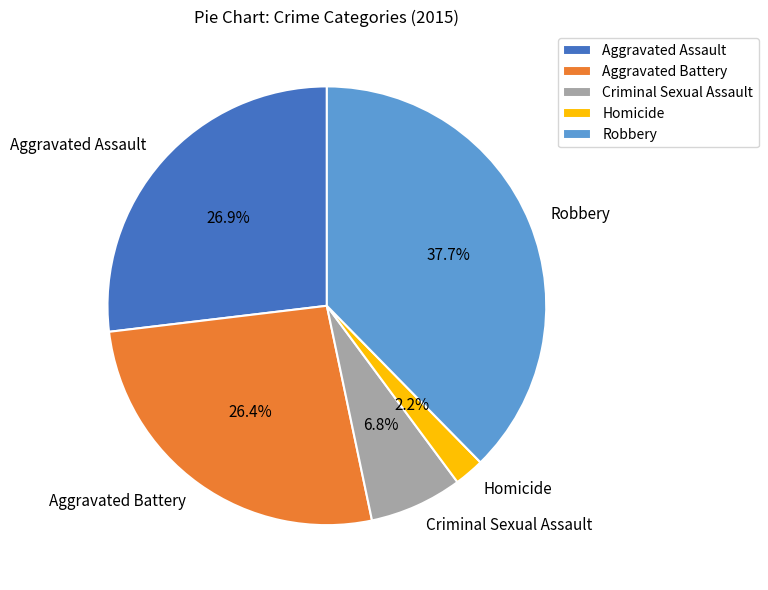

What percentage is the Criminal Sexual Assault slice, to the nearest percent?

7%